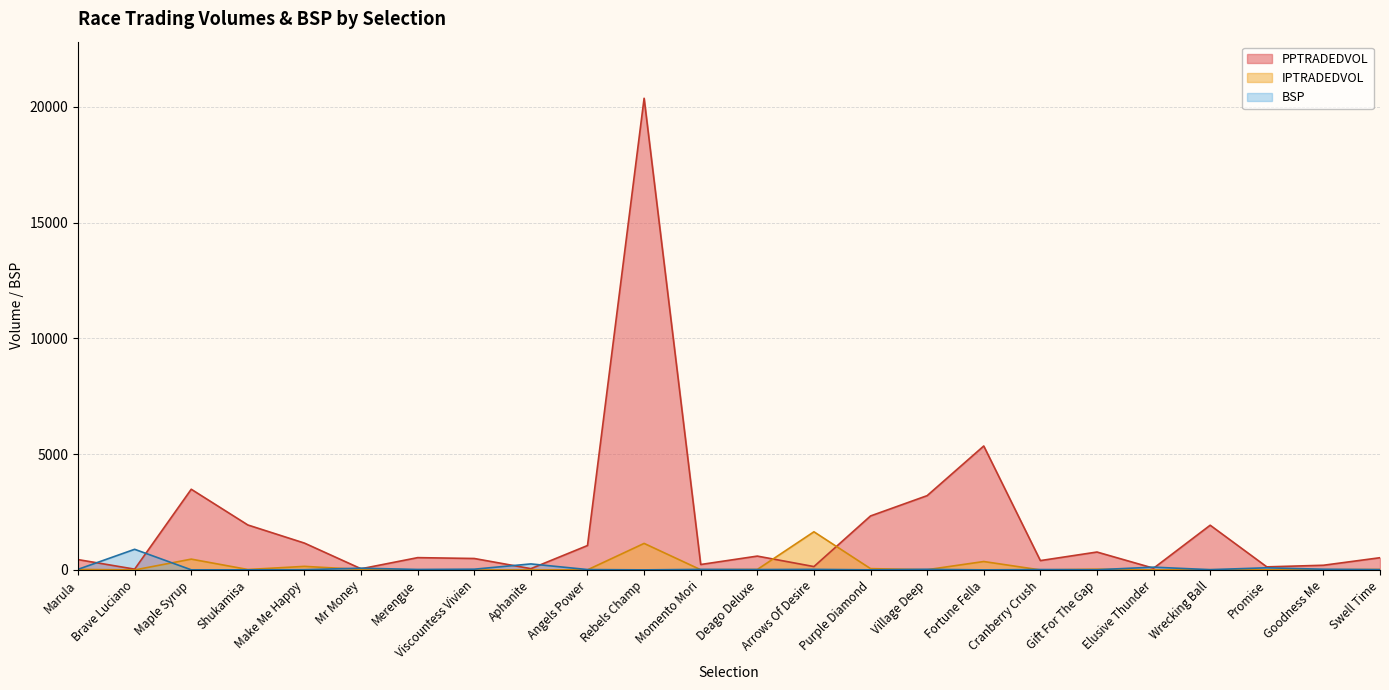

Reading left to right, transcribe all the data shown in this chart.

PPTRADEDVOL: Marula=446.5	Brave Luciano=34.1	Maple Syrup=3485.2	Shukamisa=1941.8	Make Me Happy=1159.1	Mr Money=50.2	Merengue=531.6	Viscountess Vivien=494.2	Aphanite=55.4	Angels Power=1054.2	Rebels Champ=20373.1	Momento Mori=234.6	Deago Deluxe=597.9	Arrows Of Desire=145.1	Purple Diamond=2331.8	Village Deep=3208.9	Fortune Fella=5353.7	Cranberry Crush=403.5	Gift For The Gap=773.4	Elusive Thunder=74.2	Wrecking Ball=1931.5	Promise=132.9	Goodness Me=202.0	Swell Time=528.0
IPTRADEDVOL: Marula=22.0	Brave Luciano=0.0	Maple Syrup=466.9	Shukamisa=18.6	Make Me Happy=154.0	Mr Money=20.0	Merengue=0.4	Viscountess Vivien=0.0	Aphanite=0.0	Angels Power=4.4	Rebels Champ=1145.6	Momento Mori=8.2	Deago Deluxe=20.0	Arrows Of Desire=1647.9	Purple Diamond=56.3	Village Deep=10.2	Fortune Fella=363.2	Cranberry Crush=0.1	Gift For The Gap=32.0	Elusive Thunder=0.0	Wrecking Ball=9.1	Promise=4.0	Goodness Me=8.0	Swell Time=18.9
BSP: Marula=26.0	Brave Luciano=891.4	Maple Syrup=4.8	Shukamisa=4.1	Make Me Happy=11.3	Mr Money=75.7	Merengue=21.0	Viscountess Vivien=32.0	Aphanite=260.0	Angels Power=16.5	Rebels Champ=2.5	Momento Mori=24.0	Deago Deluxe=17.1	Arrows Of Desire=25.2	Purple Diamond=4.6	Village Deep=27.0	Fortune Fella=2.9	Cranberry Crush=17.5	Gift For The Gap=8.4	Elusive Thunder=120.0	Wrecking Ball=11.7	Promise=92.8	Goodness Me=30.0	Swell Time=14.0